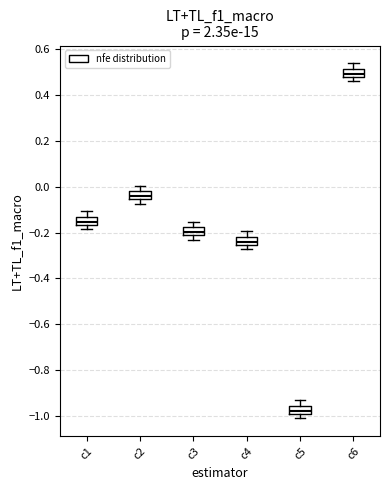

Reading left to right, read every box against the y-axis: the position of its median line, the range the box covers, and the ends of its whiskers. The values are not printed on the chart, so give them approximately, as read against the axis.

c1: median -0.16 (inside the box), box -0.16 to -0.14, whiskers -0.18 to -0.10
c2: median -0.04, box -0.06 to -0.02, whiskers -0.08 to 0.00
c3: median -0.20, box -0.22 to -0.18, whiskers -0.24 to -0.16
c4: median -0.24, box -0.26 to -0.22, whiskers -0.28 to -0.20
c5: median -0.98, box -1.00 to -0.96, whiskers -1.02 to -0.94
c6: median 0.50, box 0.48 to 0.52, whiskers 0.46 to 0.54